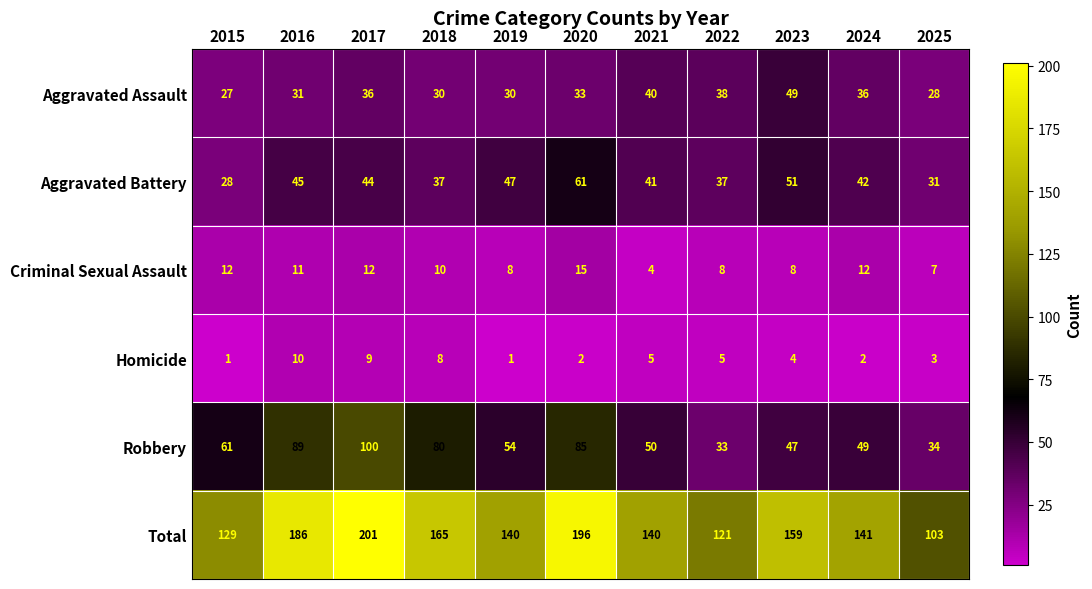

Is it true that Robbery equals 89 at 2016?

True